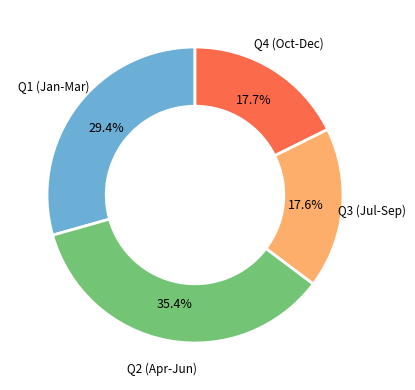

How many slices are in this pie chart?

4